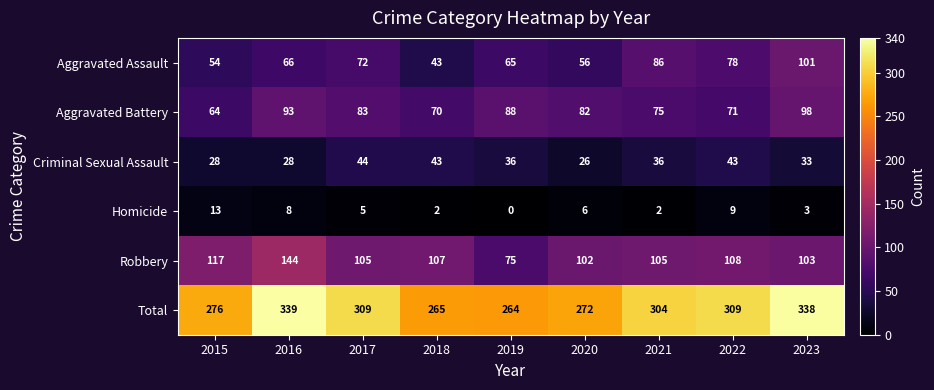

What is the maximum value shown in the chart?

339